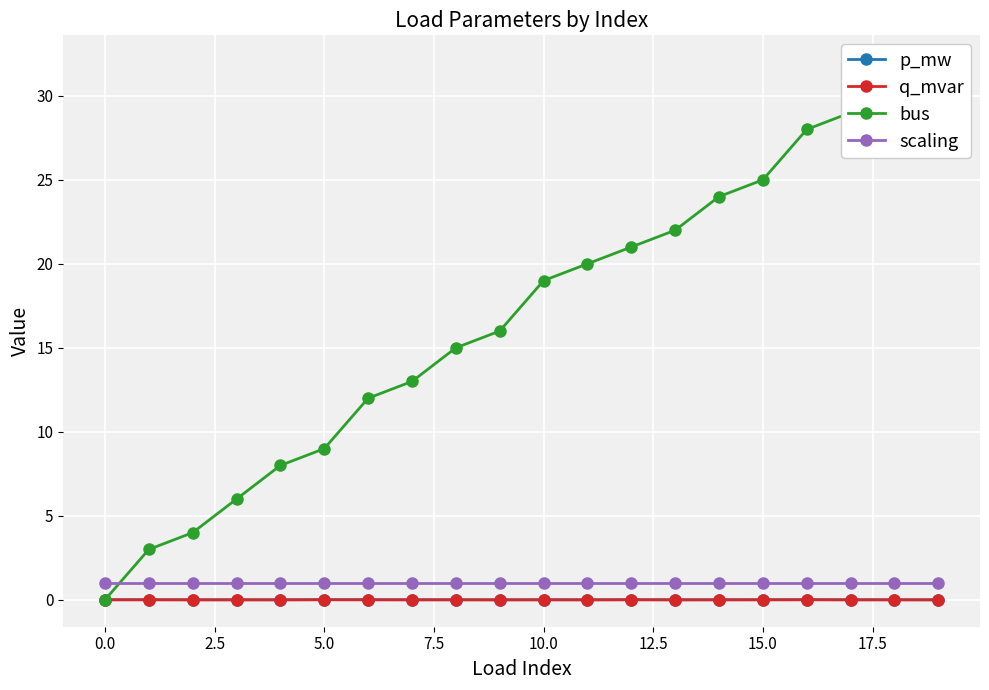

True or false: p_mw and scaling intersect in this chart.

False